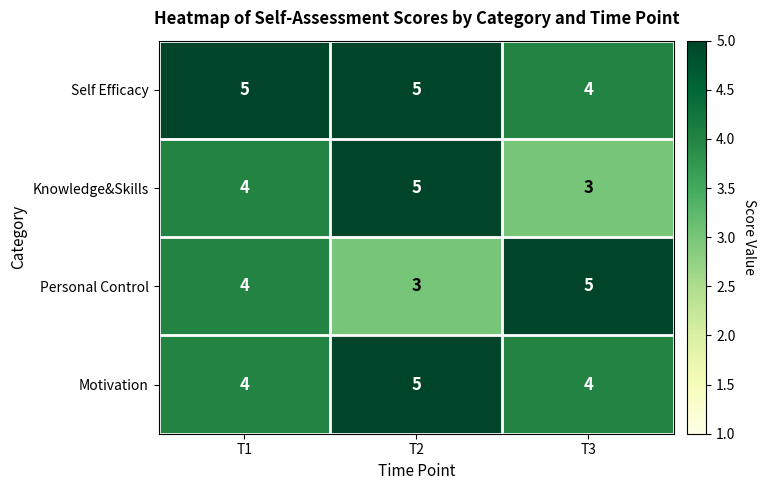

Is it true that Personal Control equals 4 at T1?

True